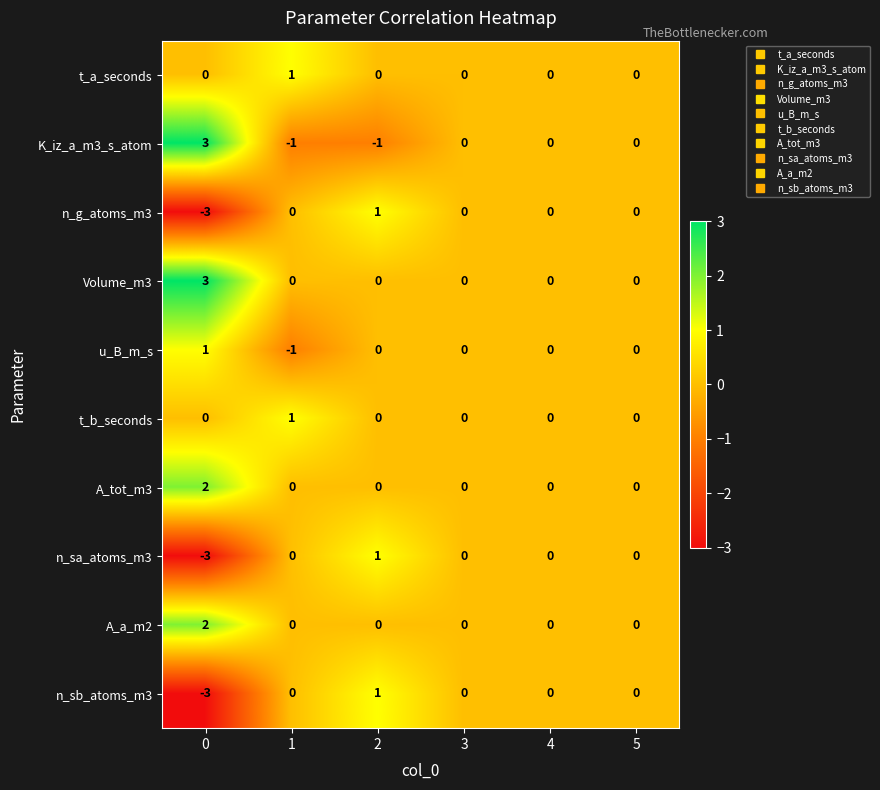

Is the value of K_iz_a_m3_s_atom at 2 greater than the value of A_tot_m3 at 0?

No